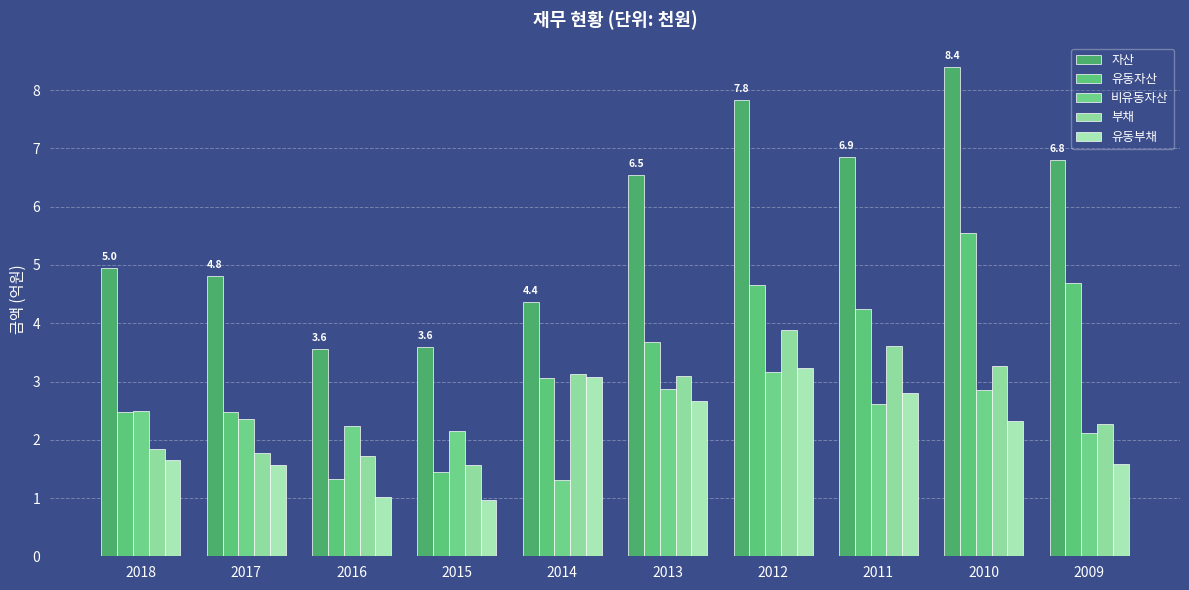

Does the chart contain stacked bars?

No